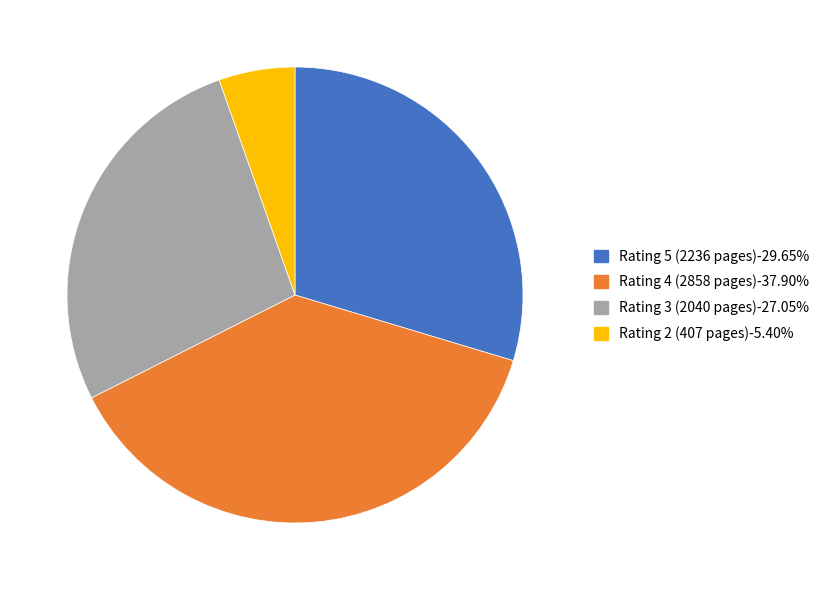

Combined, do Rating 3 (2040 pages)-27.05% and Rating 2 (407 pages)-5.40% account for over 50%?

No